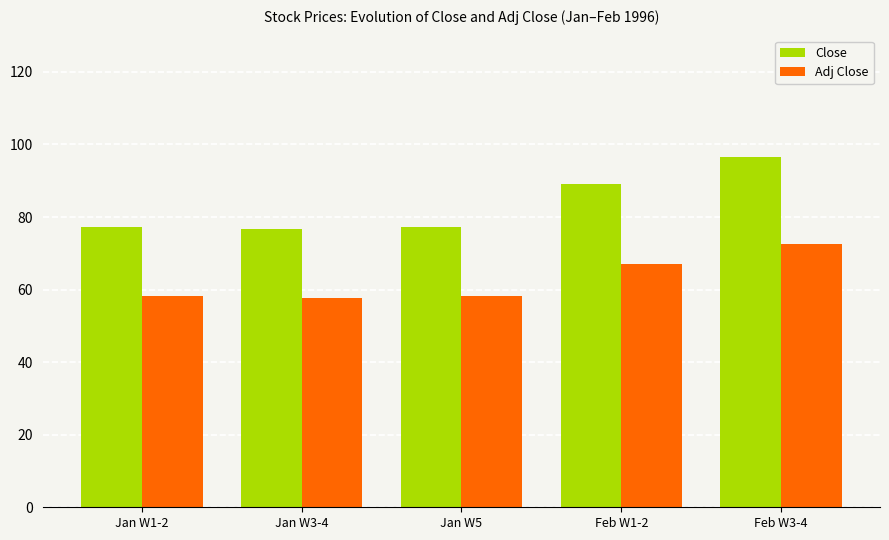

At which label is Adj Close closest to 65?

Feb W1-2